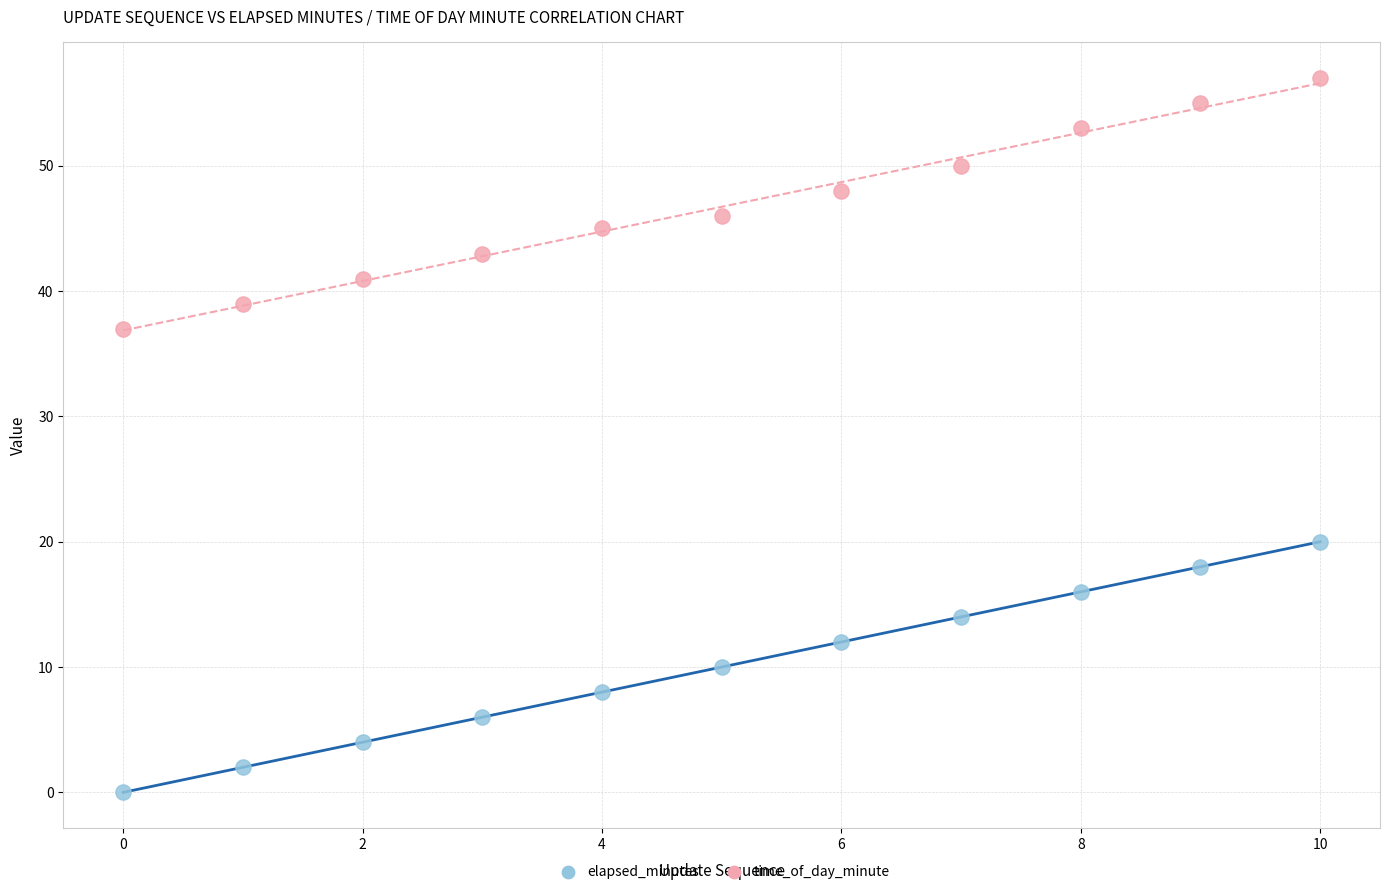

Which series reaches the minimum Y coordinate?

elapsed_minutes